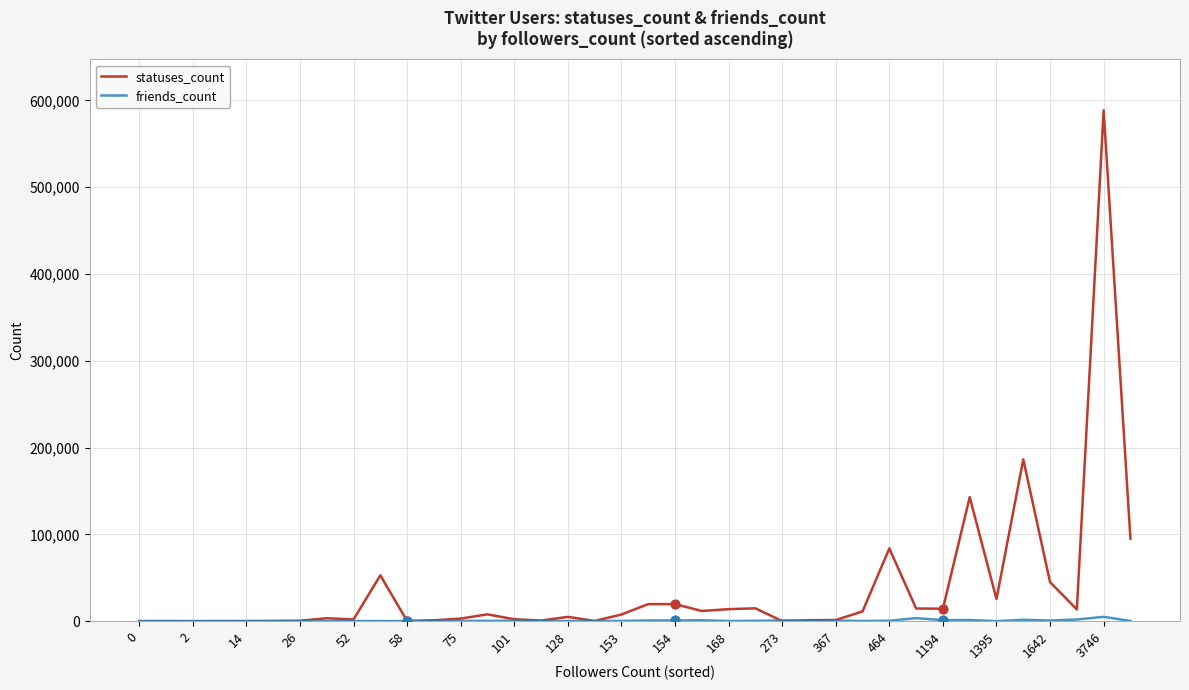

What is the maximum value shown in the chart?

588555